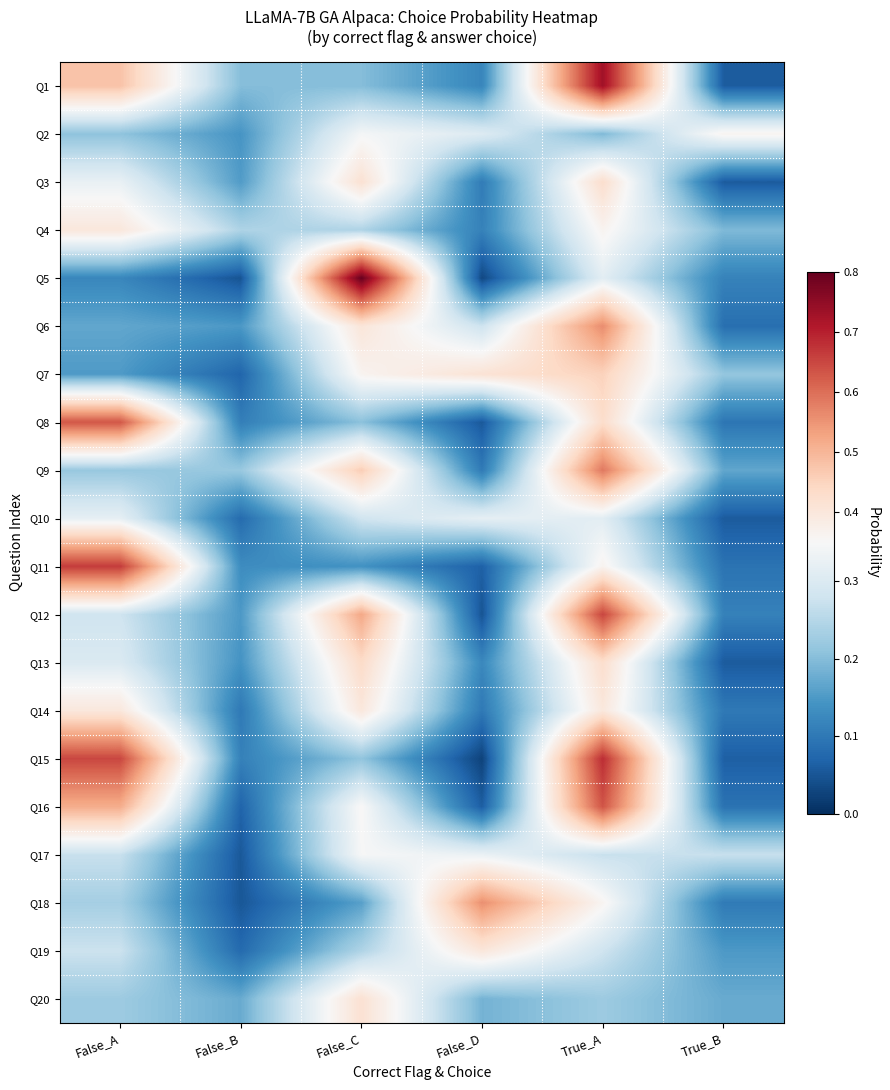

Reading left to right, what are all the values shown in this chart?

Q1: False_A=0.5	False_B=0.2	False_C=0.2	False_D=0.1	True_A=0.7	True_B=0.1
Q2: False_A=0.2	False_B=0.1	False_C=0.3	False_D=0.3	True_A=0.2	True_B=0.4
Q3: False_A=0.3	False_B=0.2	False_C=0.4	False_D=0.1	True_A=0.4	True_B=0.1
Q4: False_A=0.4	False_B=0.2	False_C=0.2	False_D=0.1	True_A=0.4	True_B=0.2
Q5: False_A=0.1	False_B=0.0	False_C=0.8	False_D=0.0	True_A=0.3	True_B=0.1
Q6: False_A=0.2	False_B=0.1	False_C=0.4	False_D=0.3	True_A=0.6	True_B=0.1
Q7: False_A=0.2	False_B=0.1	False_C=0.4	False_D=0.4	True_A=0.5	True_B=0.2
Q8: False_A=0.6	False_B=0.1	False_C=0.2	False_D=0.1	True_A=0.4	True_B=0.1
Q9: False_A=0.2	False_B=0.2	False_C=0.5	False_D=0.1	True_A=0.6	True_B=0.2
Q10: False_A=0.3	False_B=0.1	False_C=0.3	False_D=0.3	True_A=0.3	True_B=0.1
Q11: False_A=0.7	False_B=0.1	False_C=0.1	False_D=0.1	True_A=0.4	True_B=0.1
Q12: False_A=0.3	False_B=0.1	False_C=0.5	False_D=0.0	True_A=0.7	True_B=0.1
Q13: False_A=0.3	False_B=0.1	False_C=0.4	False_D=0.1	True_A=0.4	True_B=0.1
Q14: False_A=0.4	False_B=0.1	False_C=0.4	False_D=0.1	True_A=0.4	True_B=0.1
Q15: False_A=0.7	False_B=0.1	False_C=0.2	False_D=0.0	True_A=0.7	True_B=0.1
Q16: False_A=0.5	False_B=0.1	False_C=0.4	False_D=0.1	True_A=0.6	True_B=0.1
Q17: False_A=0.3	False_B=0.1	False_C=0.3	False_D=0.3	True_A=0.3	True_B=0.3
Q18: False_A=0.2	False_B=0.1	False_C=0.2	False_D=0.6	True_A=0.4	True_B=0.1
Q19: False_A=0.3	False_B=0.1	False_C=0.2	False_D=0.4	True_A=0.3	True_B=0.1
Q20: False_A=0.2	False_B=0.2	False_C=0.4	False_D=0.2	True_A=0.2	True_B=0.2